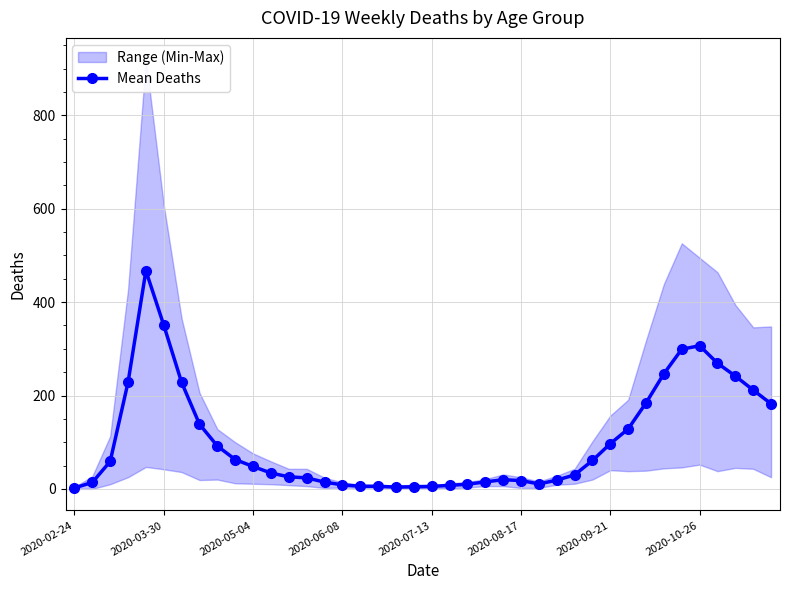

At which category does the data reach its first local valley?

18